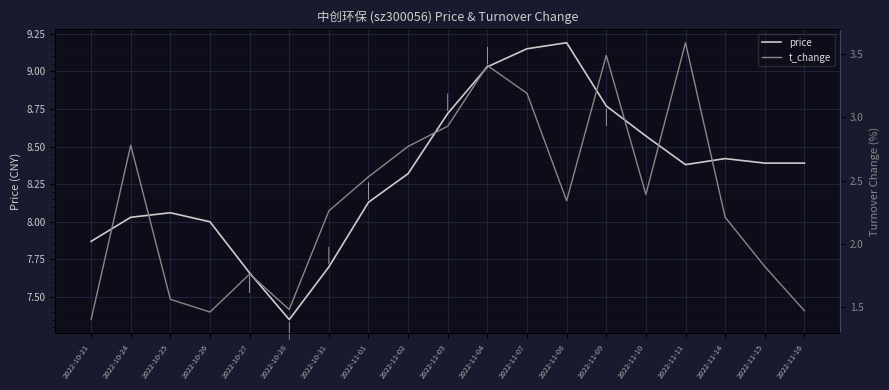

Count the number of data series in this chart.

2